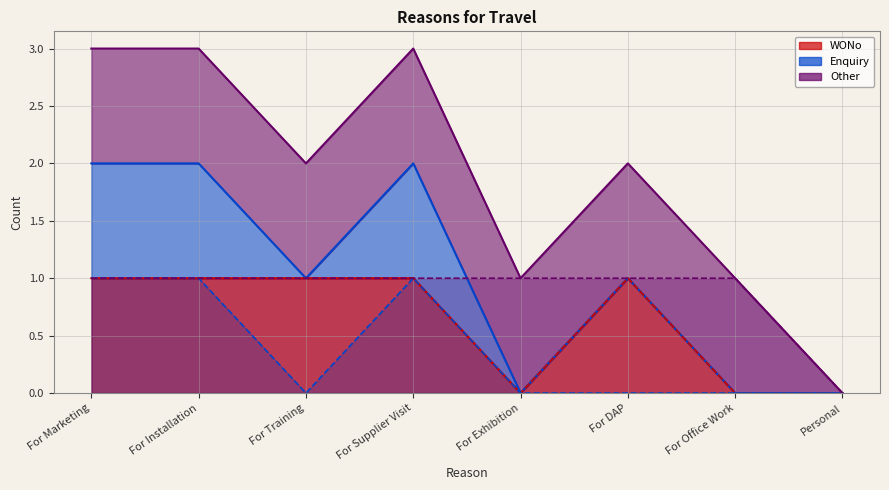

Rank the series by their maximum value, from lowest to highest.

WONo, Enquiry, Other